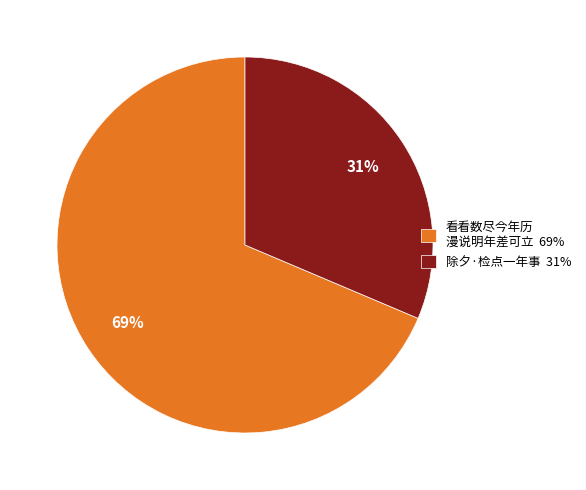

How many slices are in this pie chart?

2